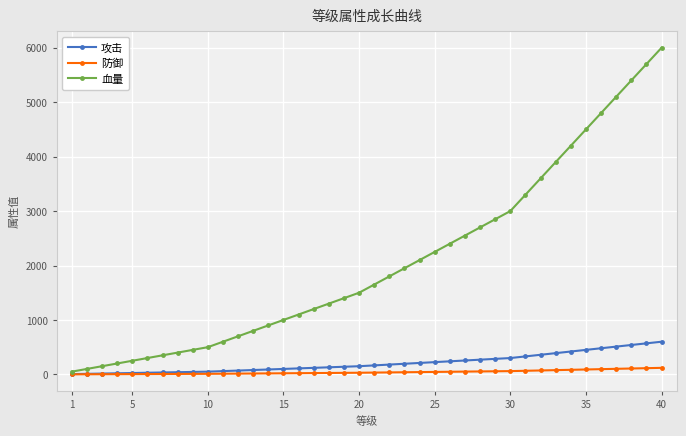

Which series has the largest total across all categories?

血量